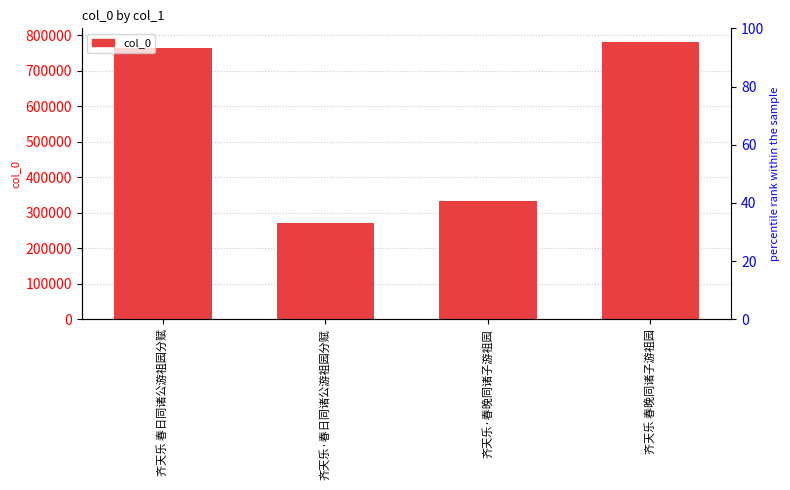

How many data points are less than 764104?

2